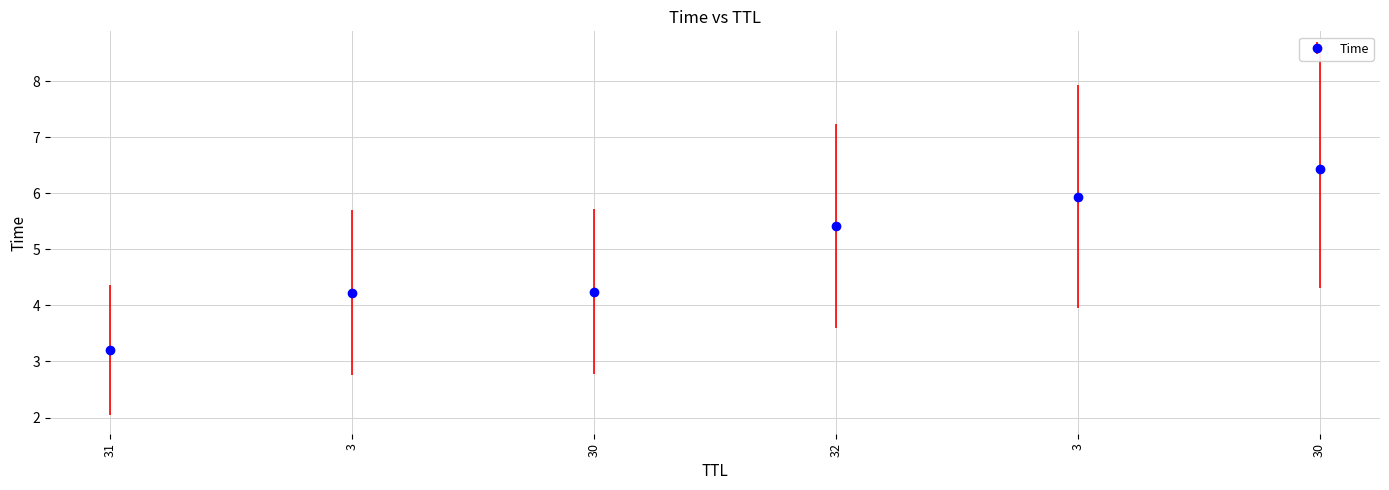

How many lines are shown in the chart?

1